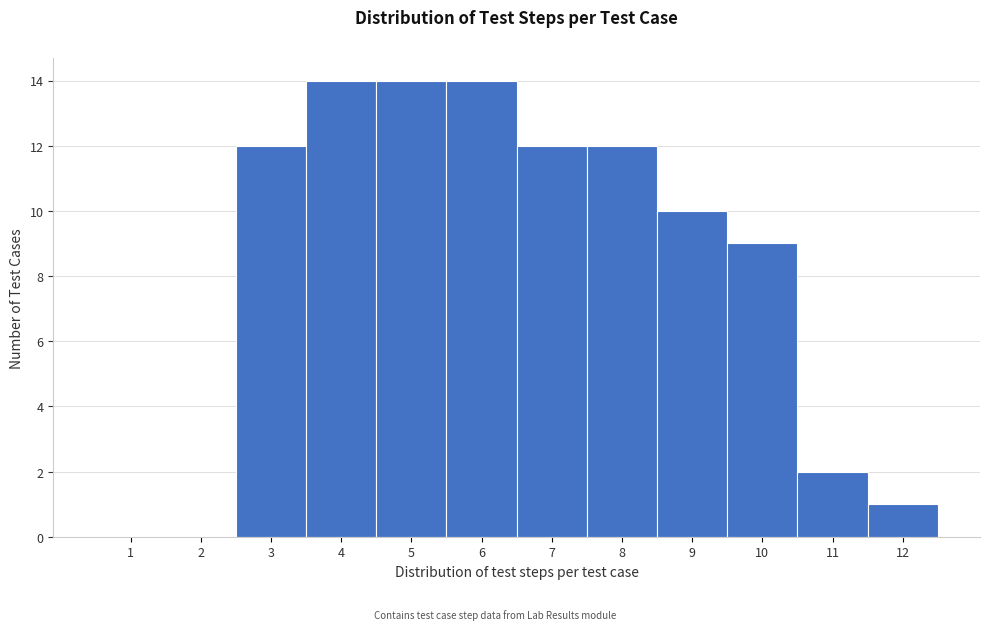

Reading right to left, transcribe all the data shown in this chart.

12=1	11=2	10=9	9=10	8=12	7=12	6=14	5=14	4=14	3=12	2=0	1=0